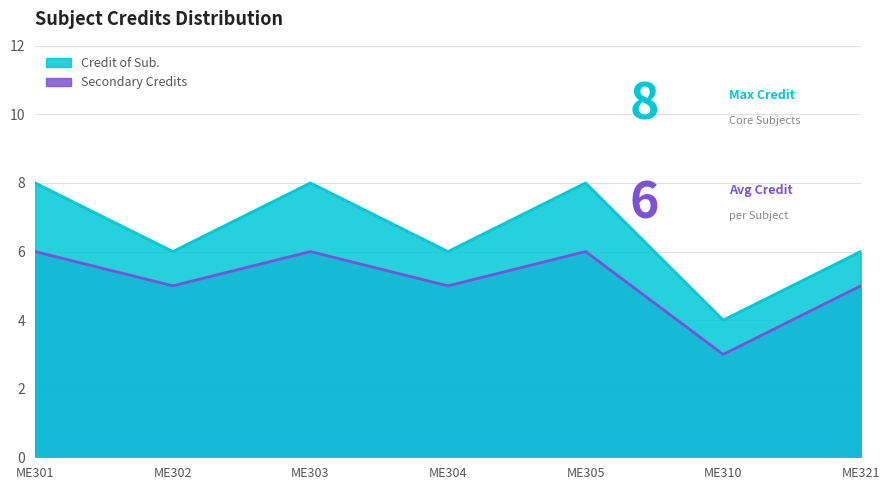

What is the difference between the Credit of Sub. values at ME310 and ME301?

4